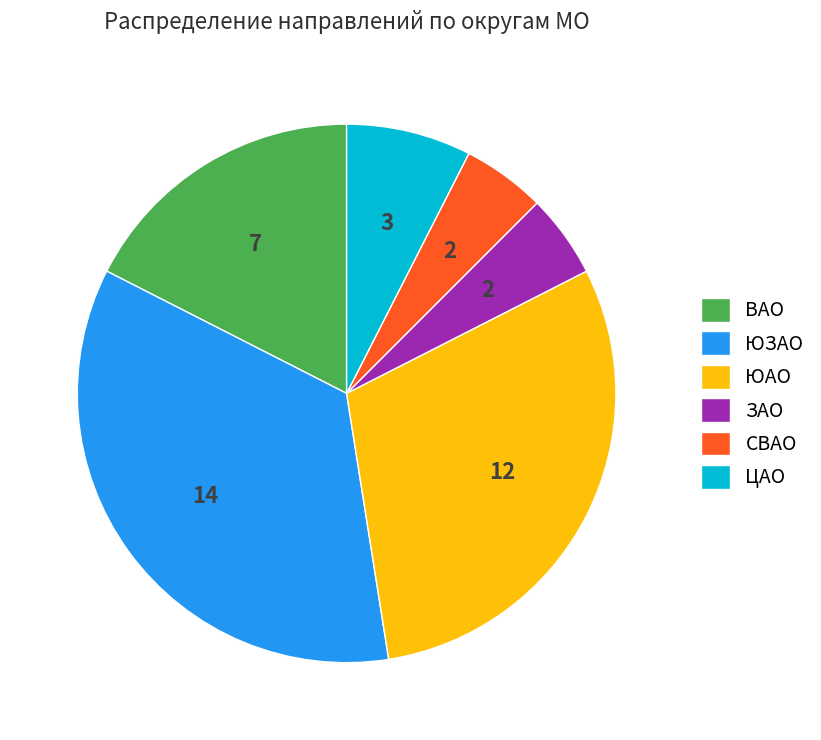

What is the largest slice in the pie chart?

ЮЗАО